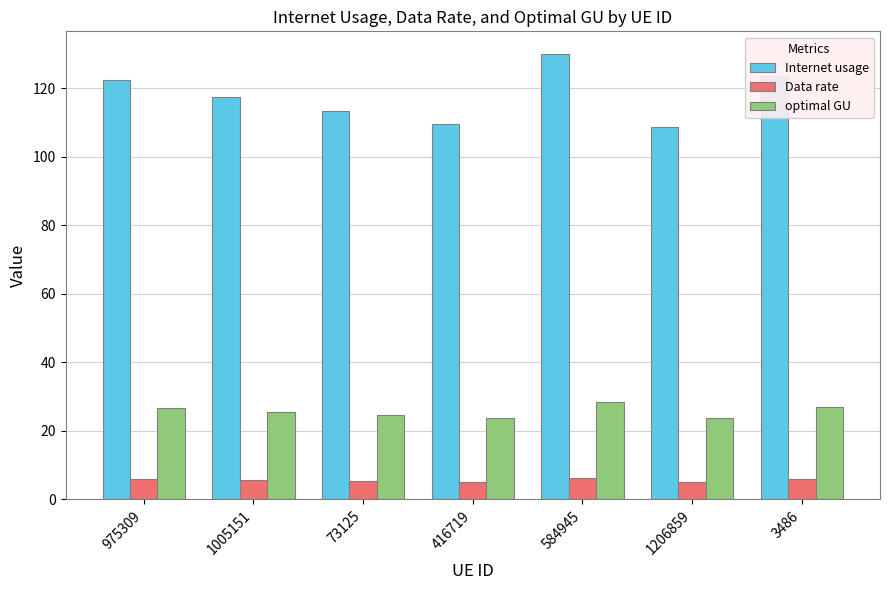

Is the value of Data rate at 3486 greater than the value of optimal GU at 1206859?

No